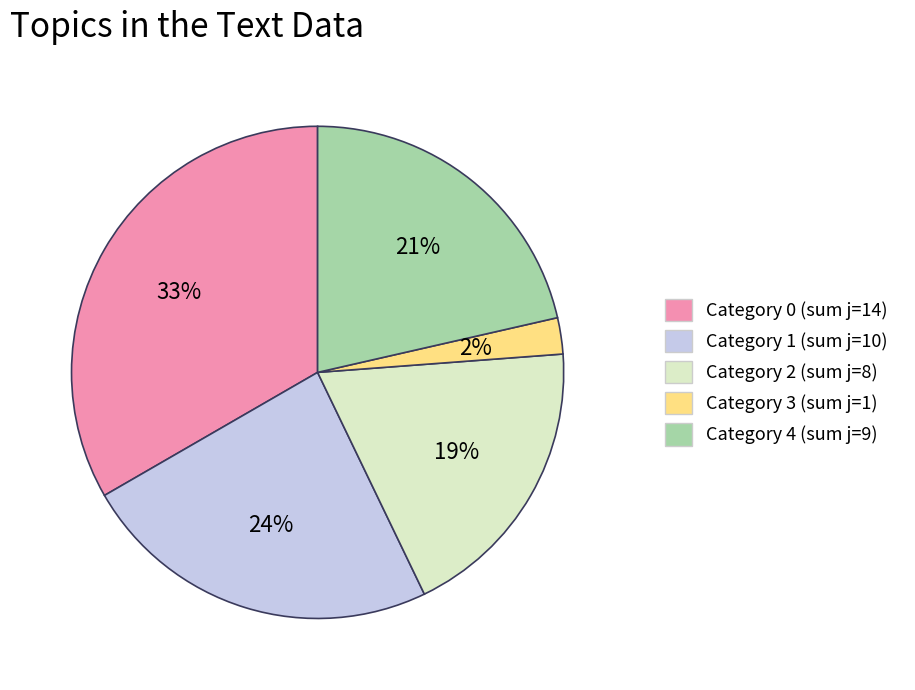

Rank the categories by value from highest to lowest.

Category 0 (sum j=14), Category 1 (sum j=10), Category 4 (sum j=9), Category 2 (sum j=8), Category 3 (sum j=1)